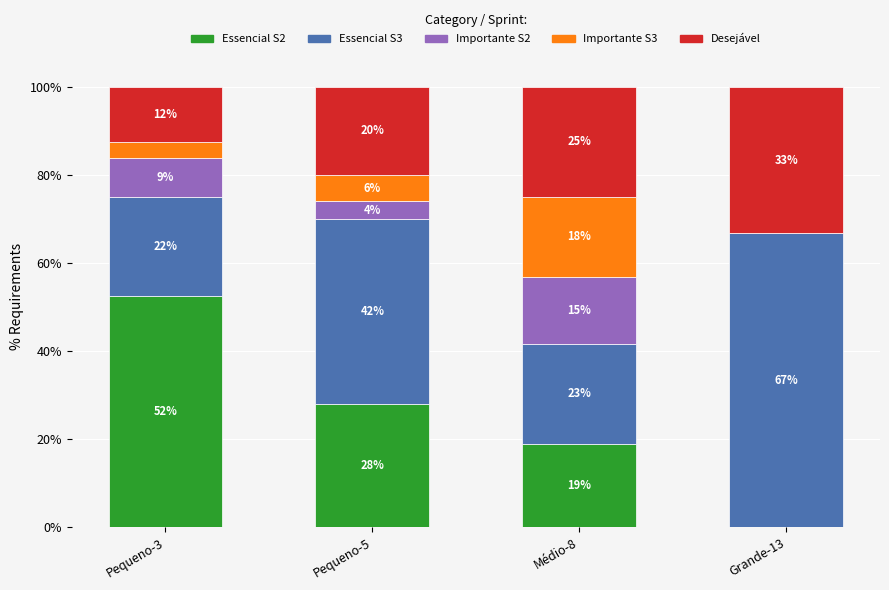

What is the total value across all series at Médio-8?

100.0